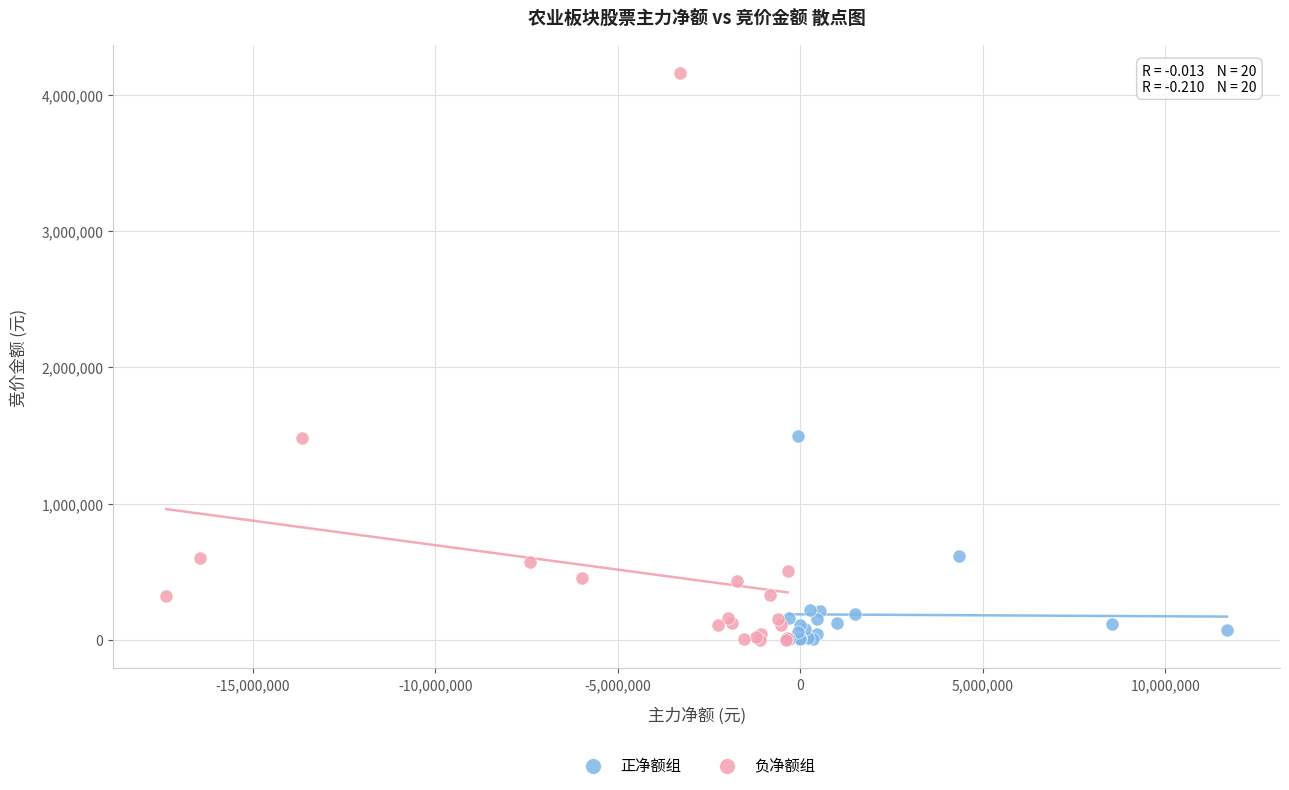

Which series has the largest Y range (max minus min)?

负净额组